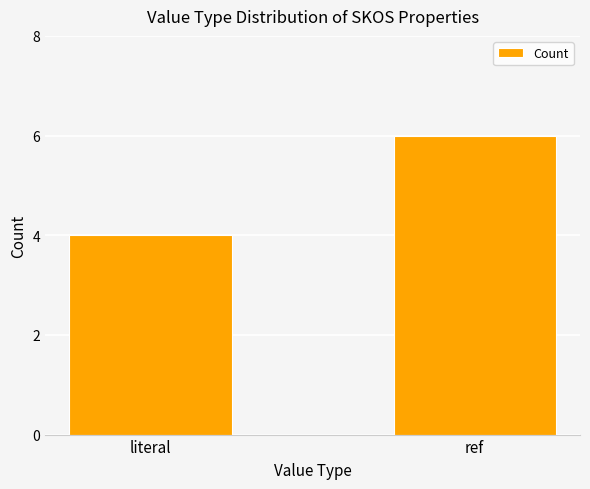

Does the chart contain stacked bars?

No